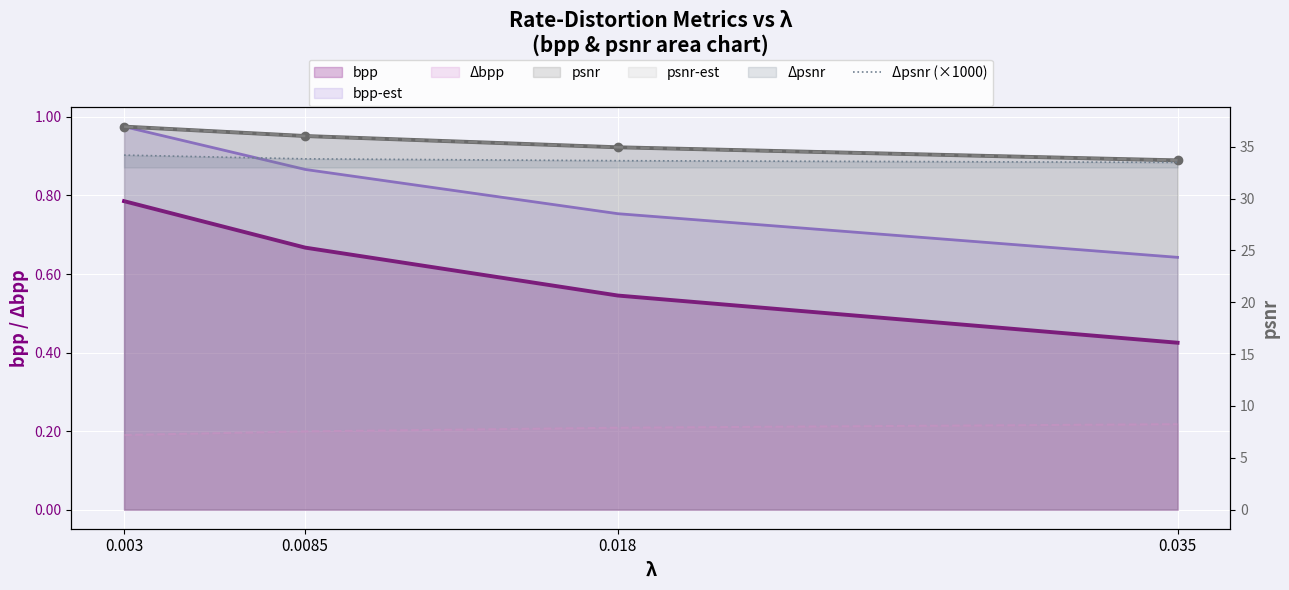

What is the difference between the maximum and minimum values in the bpp-est series?

0.3